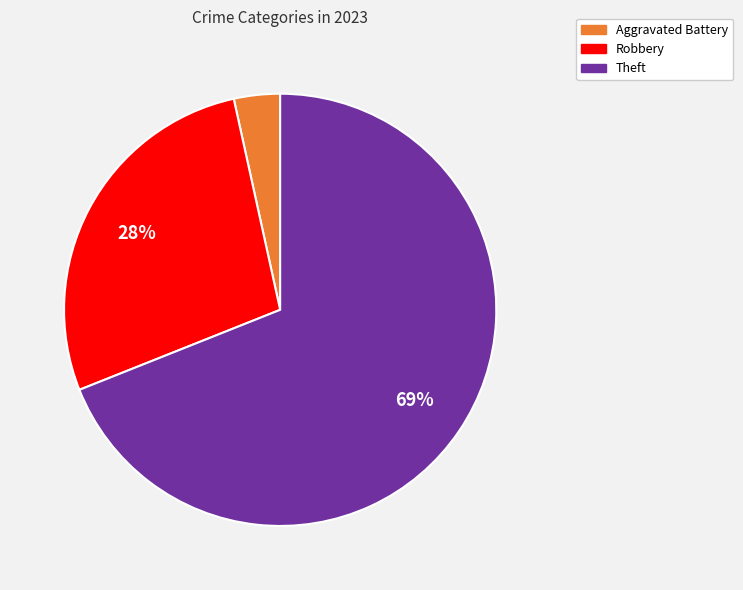

How many slices are in this pie chart?

3